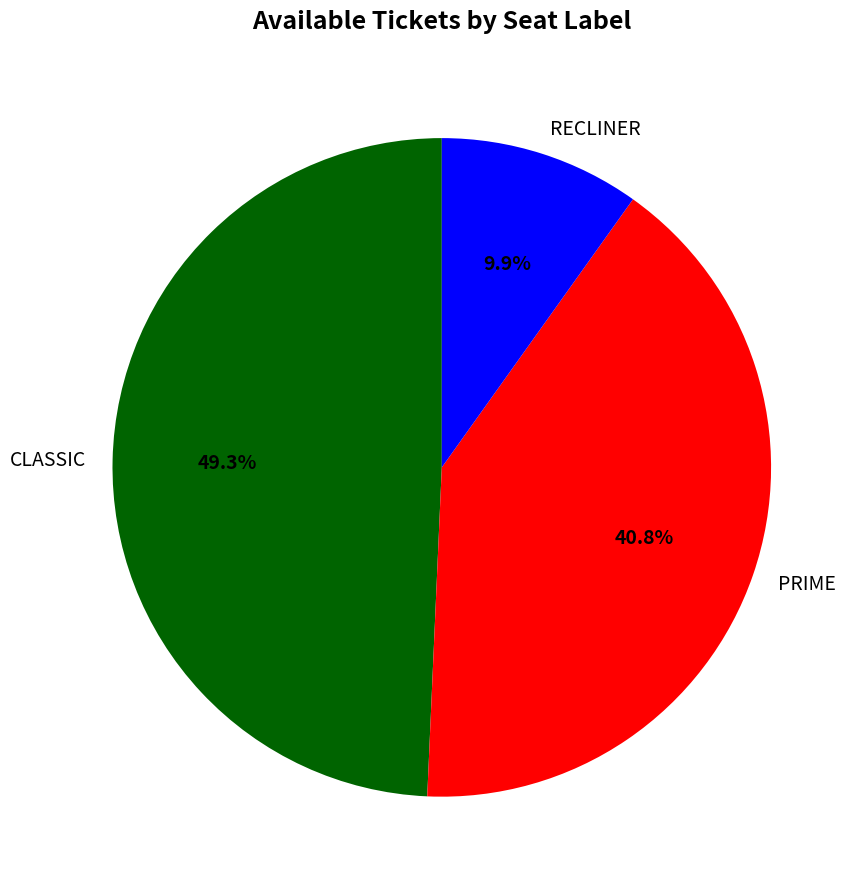

What percentage is the PRIME slice, to the nearest percent?

41%